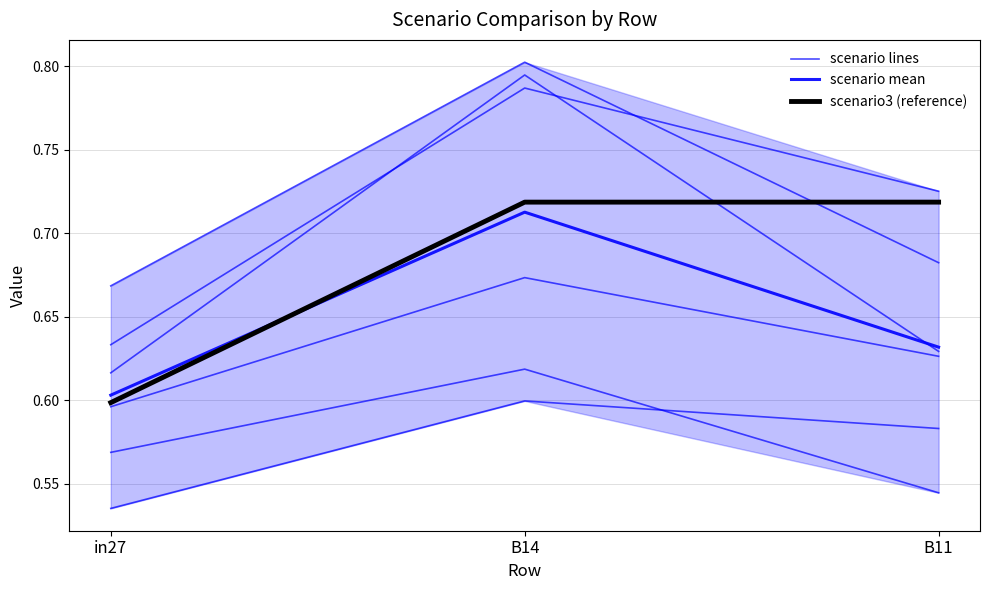

What is the sum of all scenario3 (reference) values?

2.0